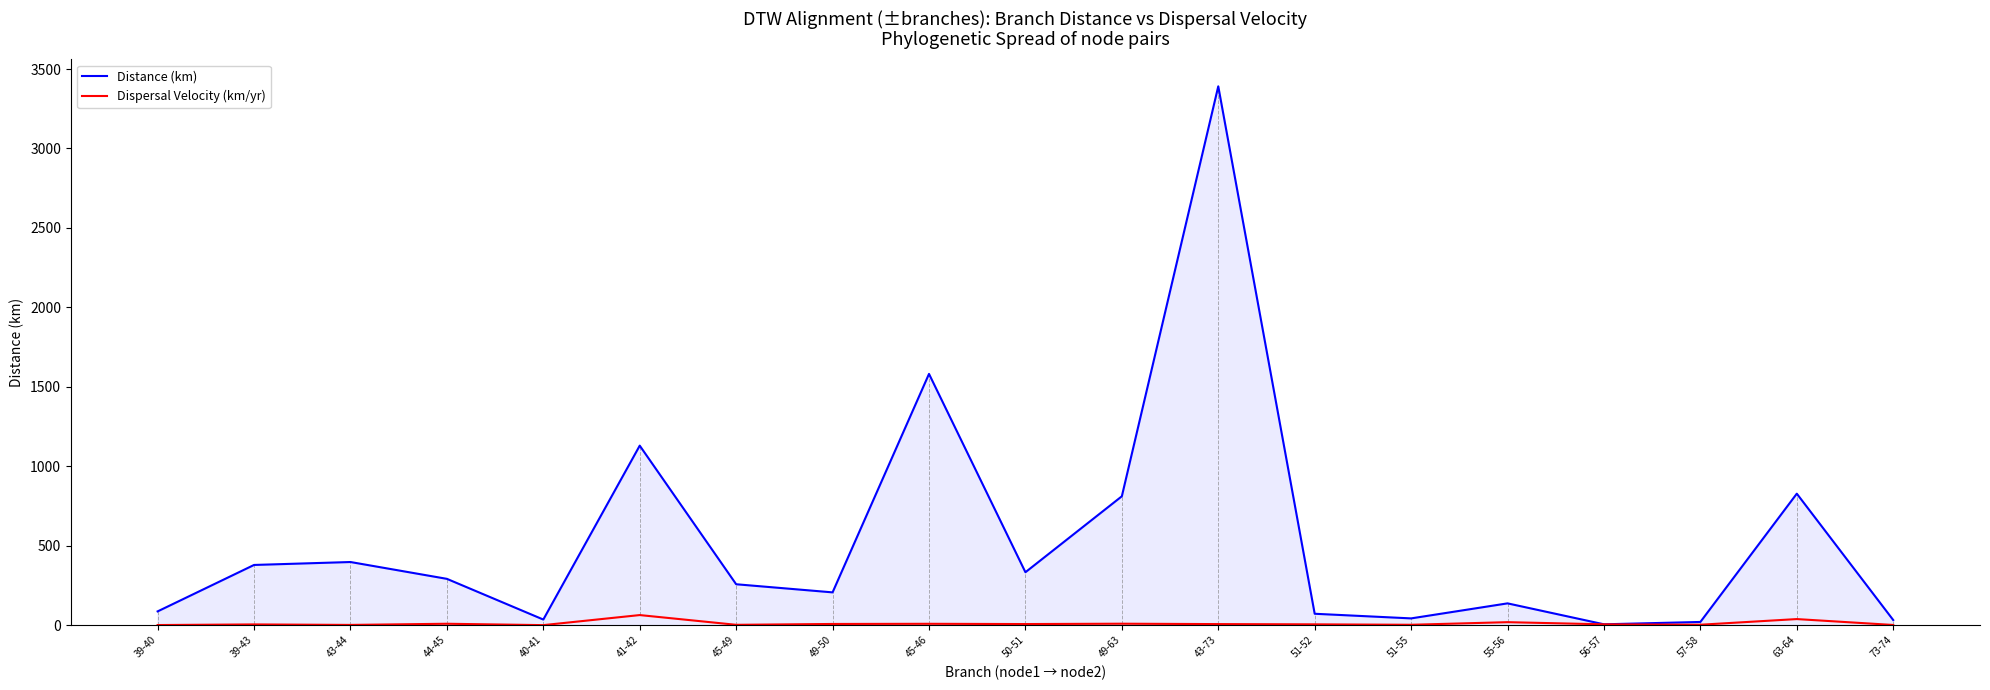

True or false: Distance (km) has a value of 32.2 at 73-74.

True